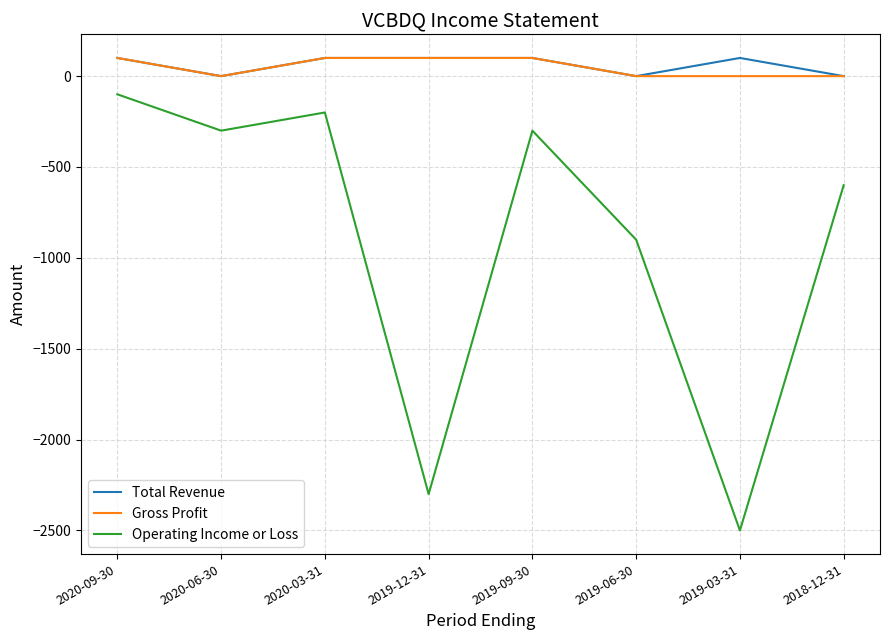

Does the chart have visible grid lines?

Yes